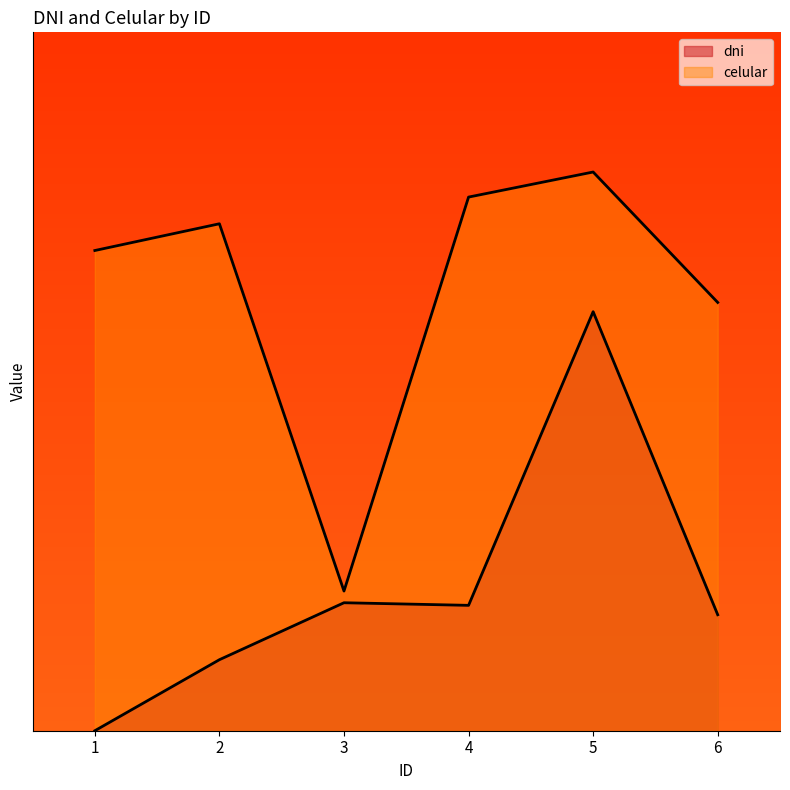

At how many categories does at least one series exceed 879450211?

5